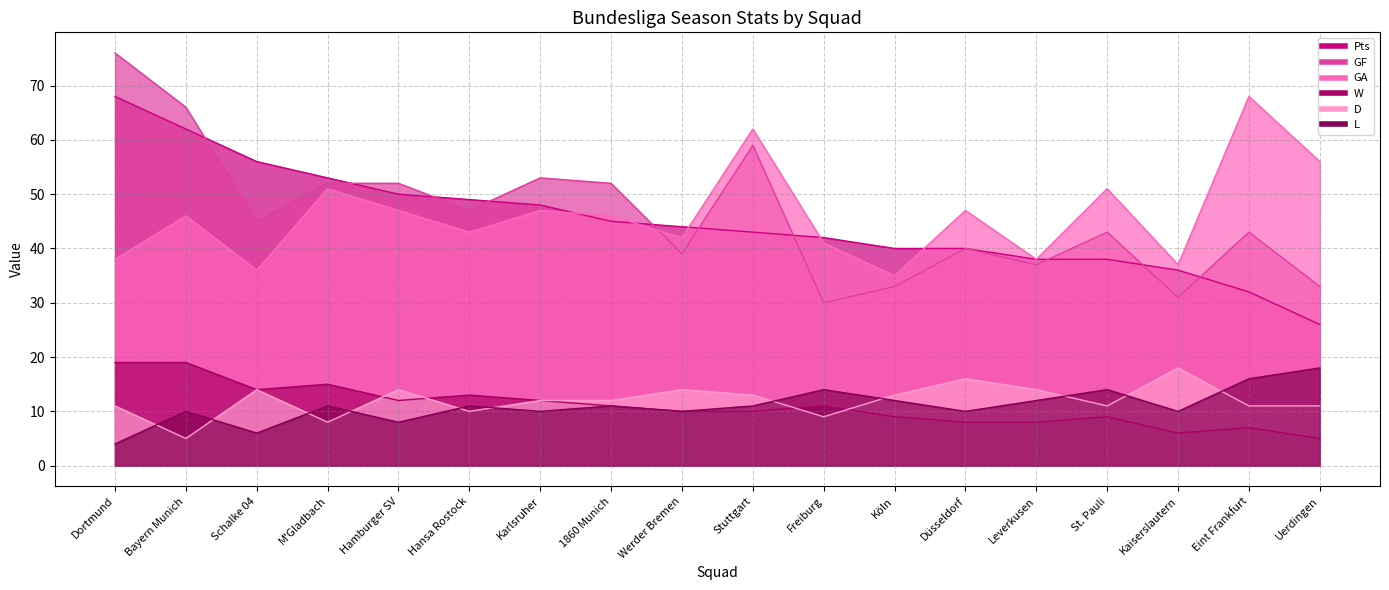

Reading left to right, transcribe all the data shown in this chart.

Pts: 68	62	56	53	50	49	48	45	44	43	42	40	40	38	38	36	32	26
GF: 76	66	45	52	52	47	53	52	39	59	30	33	40	37	43	31	43	33
GA: 38	46	36	51	47	43	47	46	42	62	41	35	47	38	51	37	68	56
W: 19	19	14	15	12	13	12	11	10	10	11	9	8	8	9	6	7	5
D: 11	5	14	8	14	10	12	12	14	13	9	13	16	14	11	18	11	11
L: 4	10	6	11	8	11	10	11	10	11	14	12	10	12	14	10	16	18